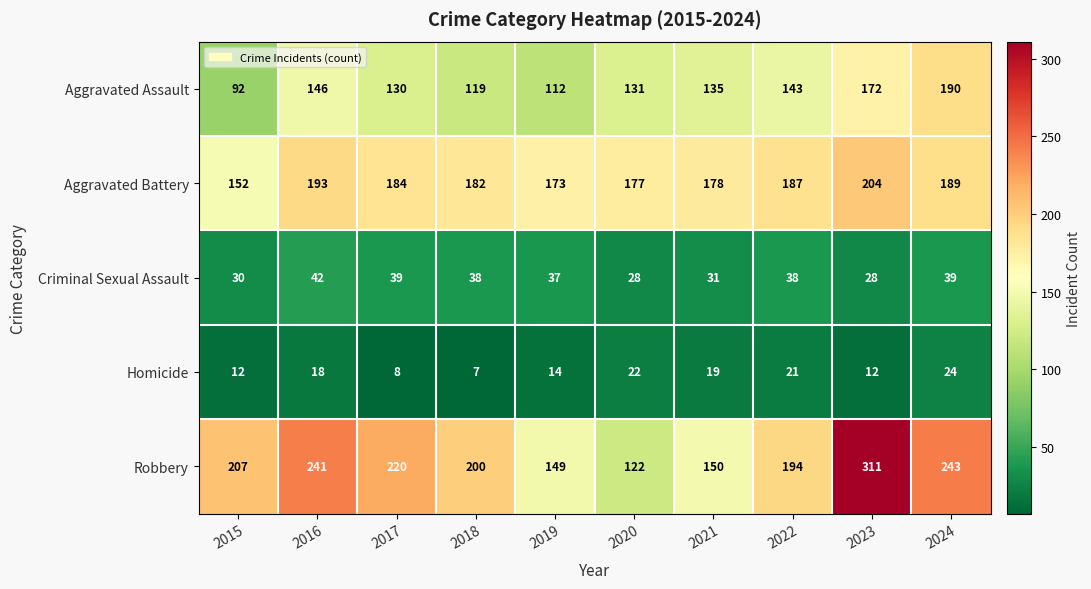

What is the maximum value shown in the chart?

311